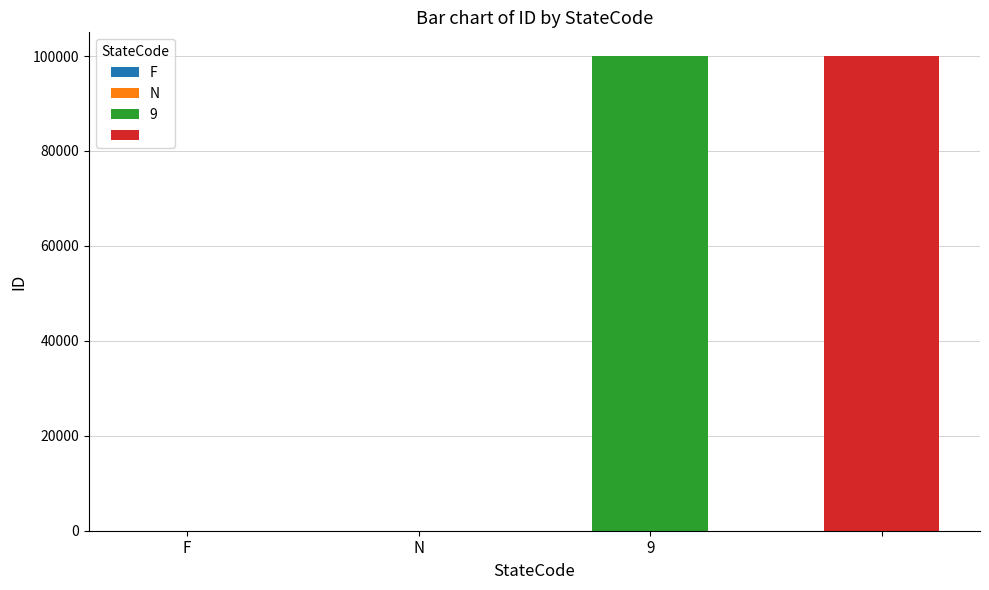

Are the bars grouped side by side (vs. stacked)?

No